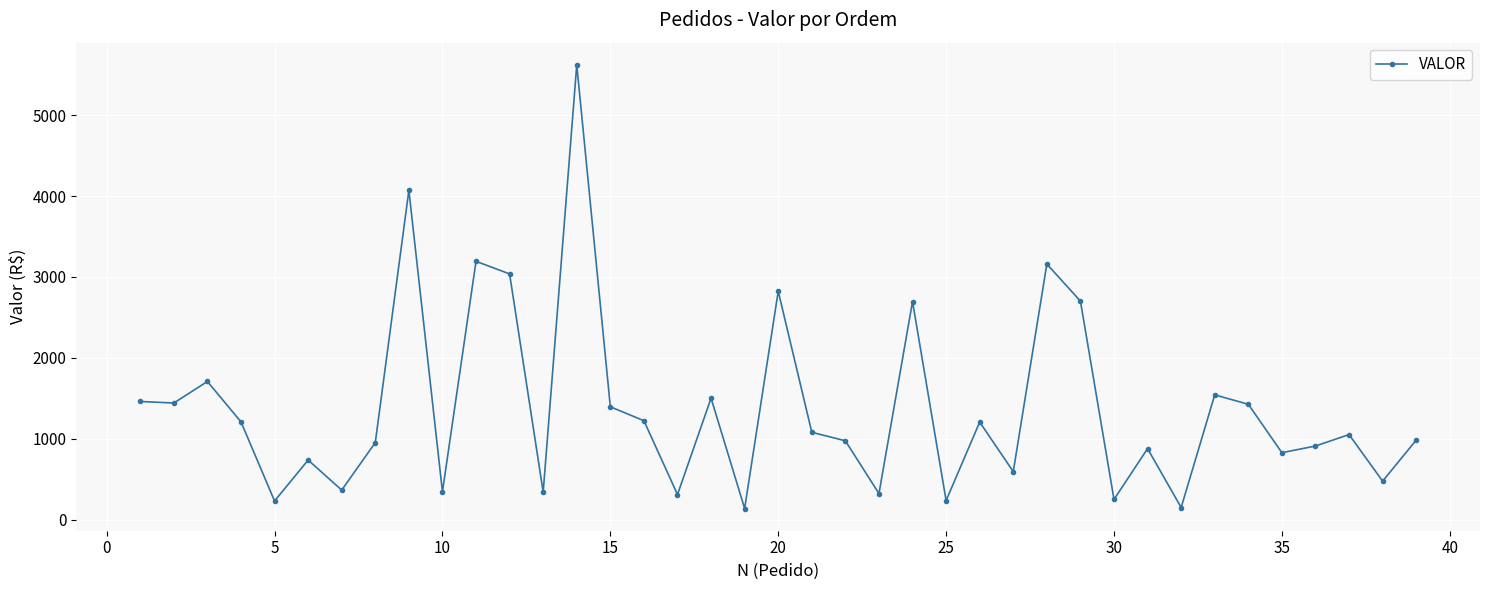

True or false: there are more than 1 points higher than both neighbors.

True